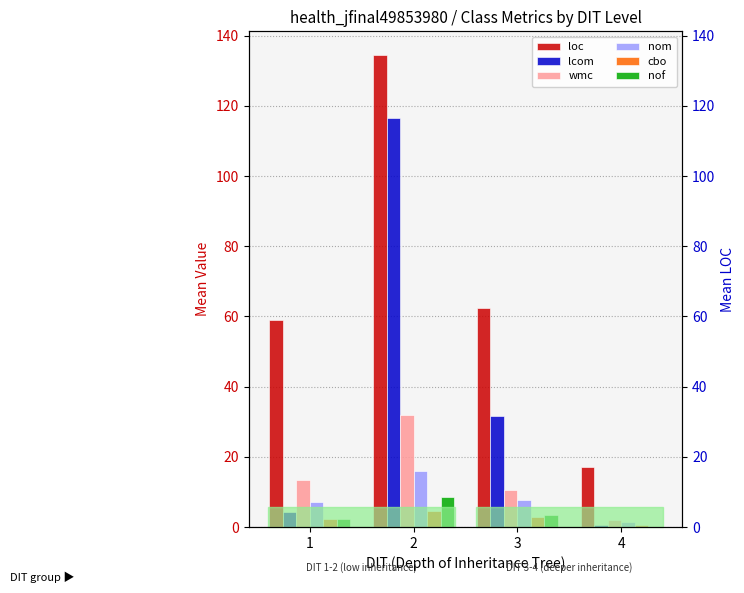

Reading right to left, list all the values displayed in this chart.

loc: 17.0	62.5	134.5	59.0
lcom: 0.5	31.8	116.5	4.2
wmc: 2.0	10.5	32.0	13.2
nom: 1.5	7.8	16.0	7.0
cbo: 0.5	2.8	4.5	2.2
nof: 0.0	3.5	8.5	2.2